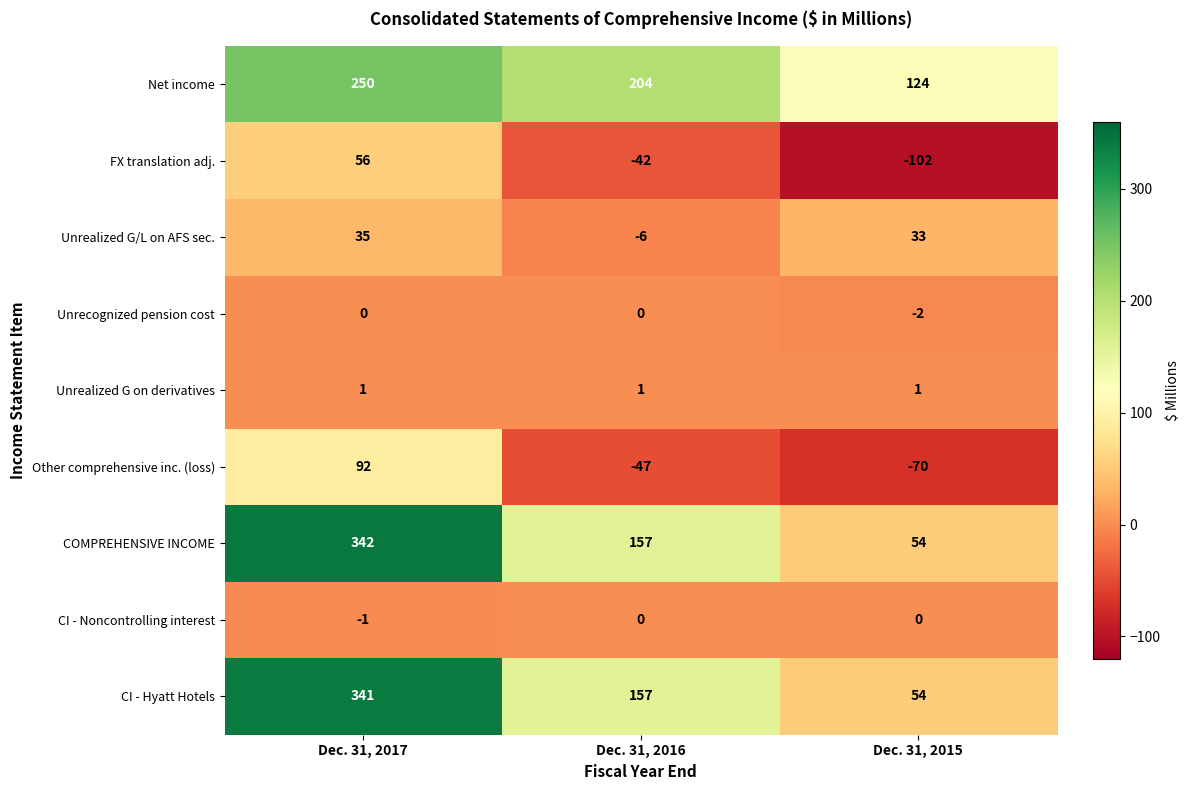

Reading left to right, transcribe all the data shown in this chart.

Net income: Dec. 31, 2017=250	Dec. 31, 2016=204	Dec. 31, 2015=124
FX translation adj.: Dec. 31, 2017=56	Dec. 31, 2016=-42	Dec. 31, 2015=-102
Unrealized G/L on AFS sec.: Dec. 31, 2017=35	Dec. 31, 2016=-6	Dec. 31, 2015=33
Unrecognized pension cost: Dec. 31, 2017=0	Dec. 31, 2016=0	Dec. 31, 2015=-2
Unrealized G on derivatives: Dec. 31, 2017=1	Dec. 31, 2016=1	Dec. 31, 2015=1
Other comprehensive inc. (loss): Dec. 31, 2017=92	Dec. 31, 2016=-47	Dec. 31, 2015=-70
COMPREHENSIVE INCOME: Dec. 31, 2017=342	Dec. 31, 2016=157	Dec. 31, 2015=54
CI - Noncontrolling interest: Dec. 31, 2017=-1	Dec. 31, 2016=0	Dec. 31, 2015=0
CI - Hyatt Hotels: Dec. 31, 2017=341	Dec. 31, 2016=157	Dec. 31, 2015=54